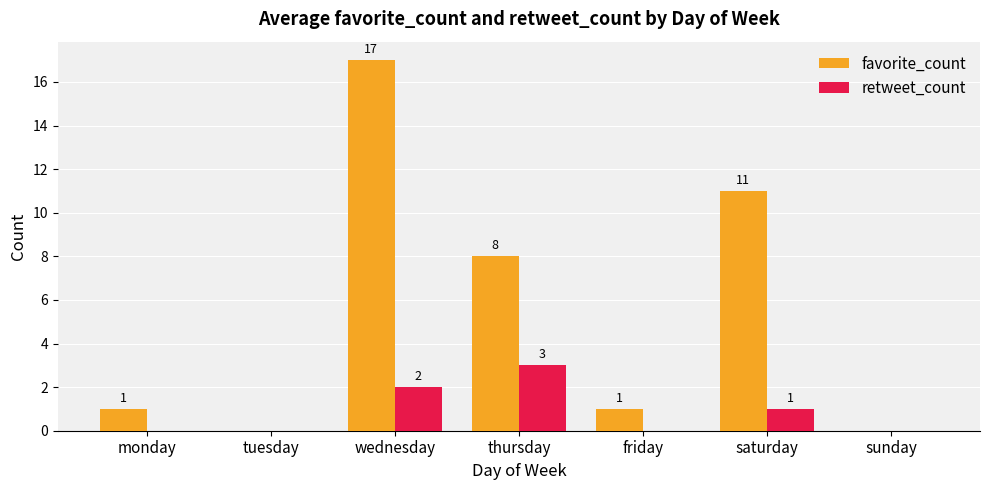

Reading left to right, what are all the values shown in this chart?

favorite_count: 1	0	17	8	1	11	0
retweet_count: 0	0	2	3	0	1	0